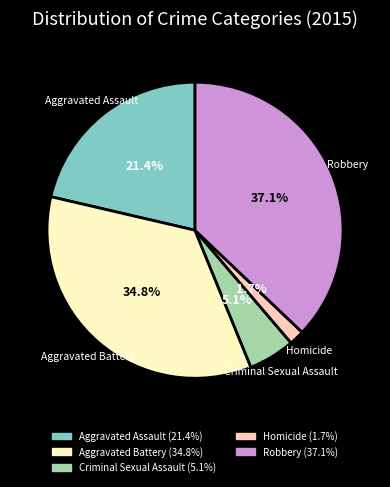

How many slices are in this pie chart?

5